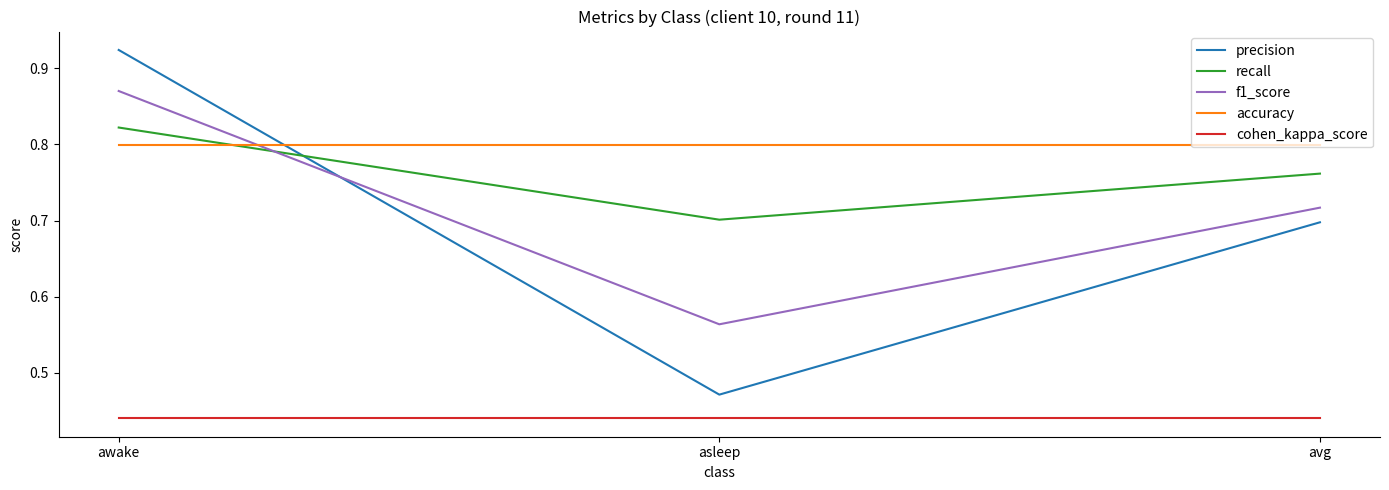

Count the number of categories in the chart.

3